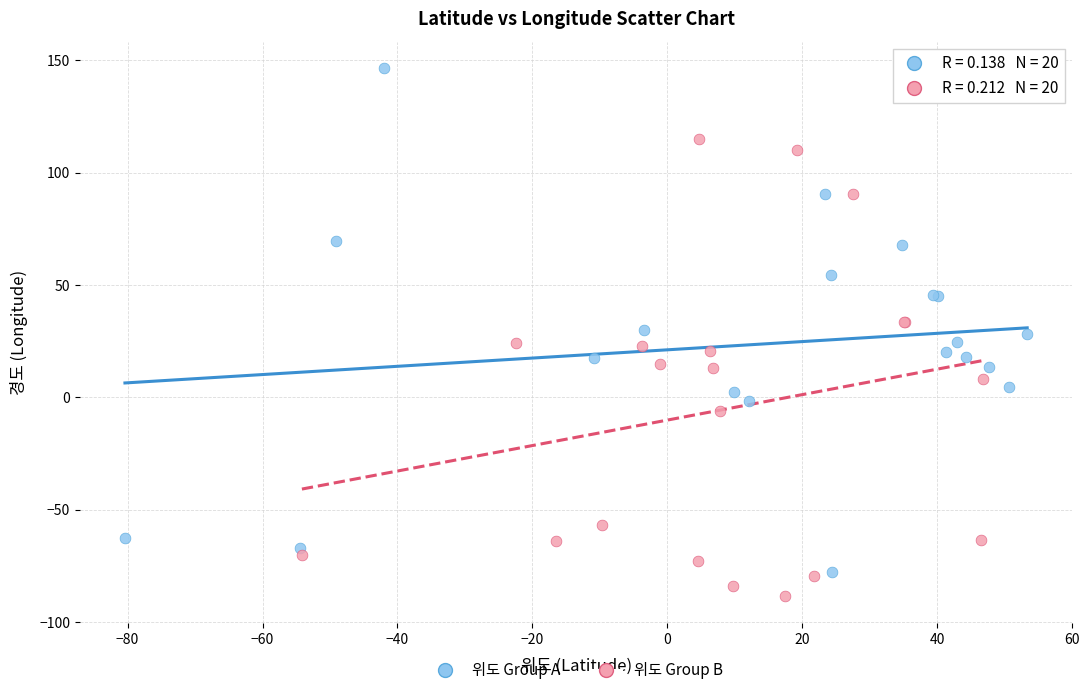

Which series has the widest spread of Y values?

위도 Group A